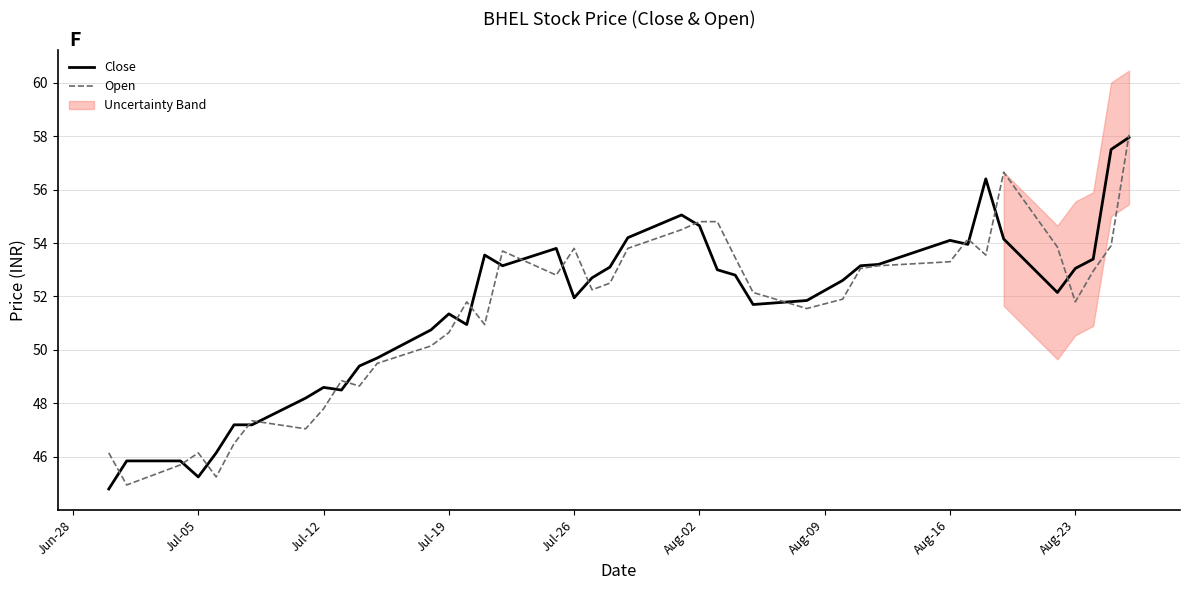

True or false: Close has a value of 54.6 at Aug-02.

True